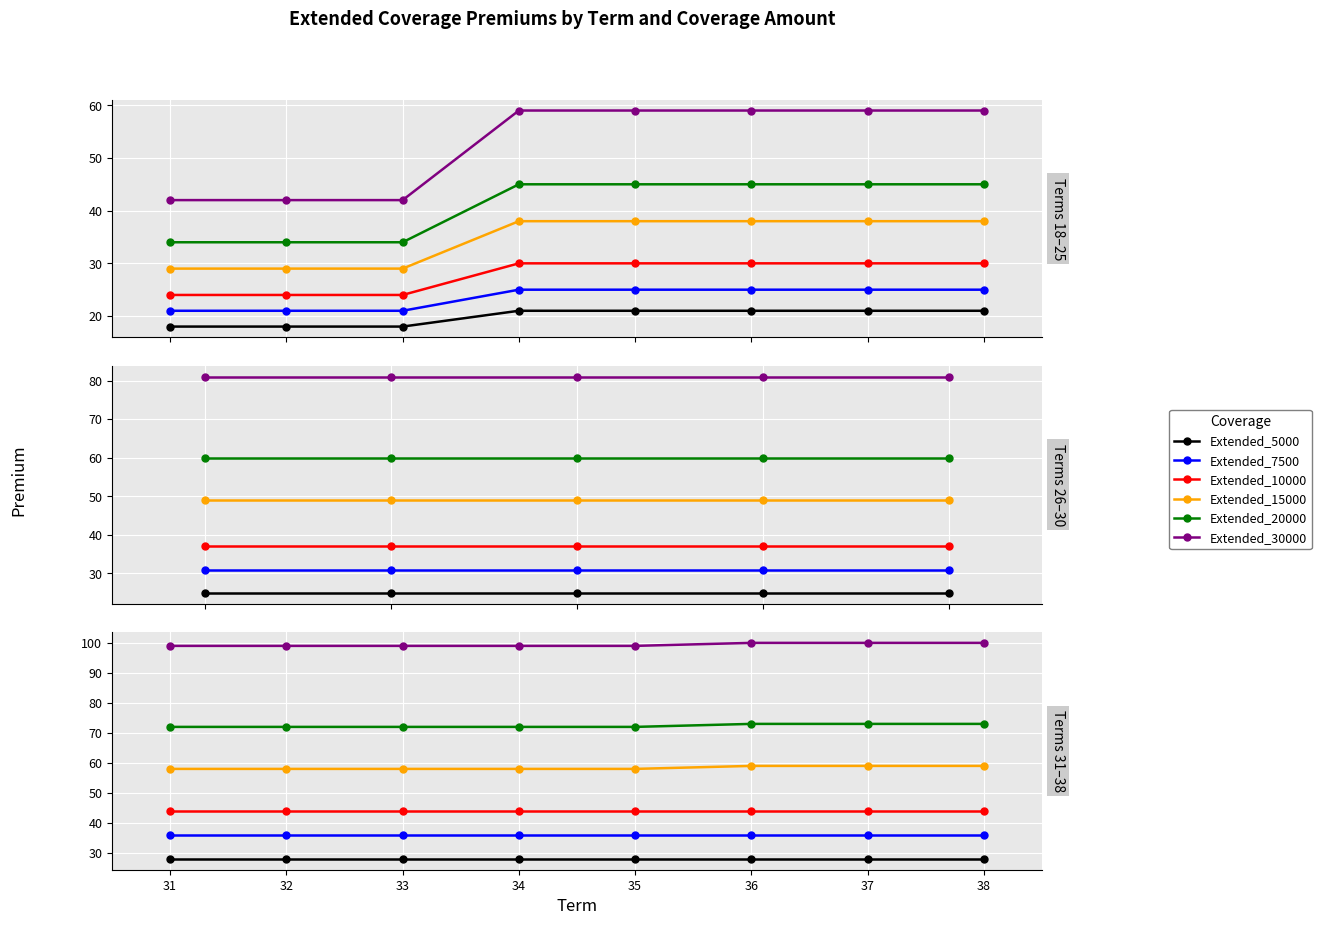

Is this an area chart (filled region under the line)?

No